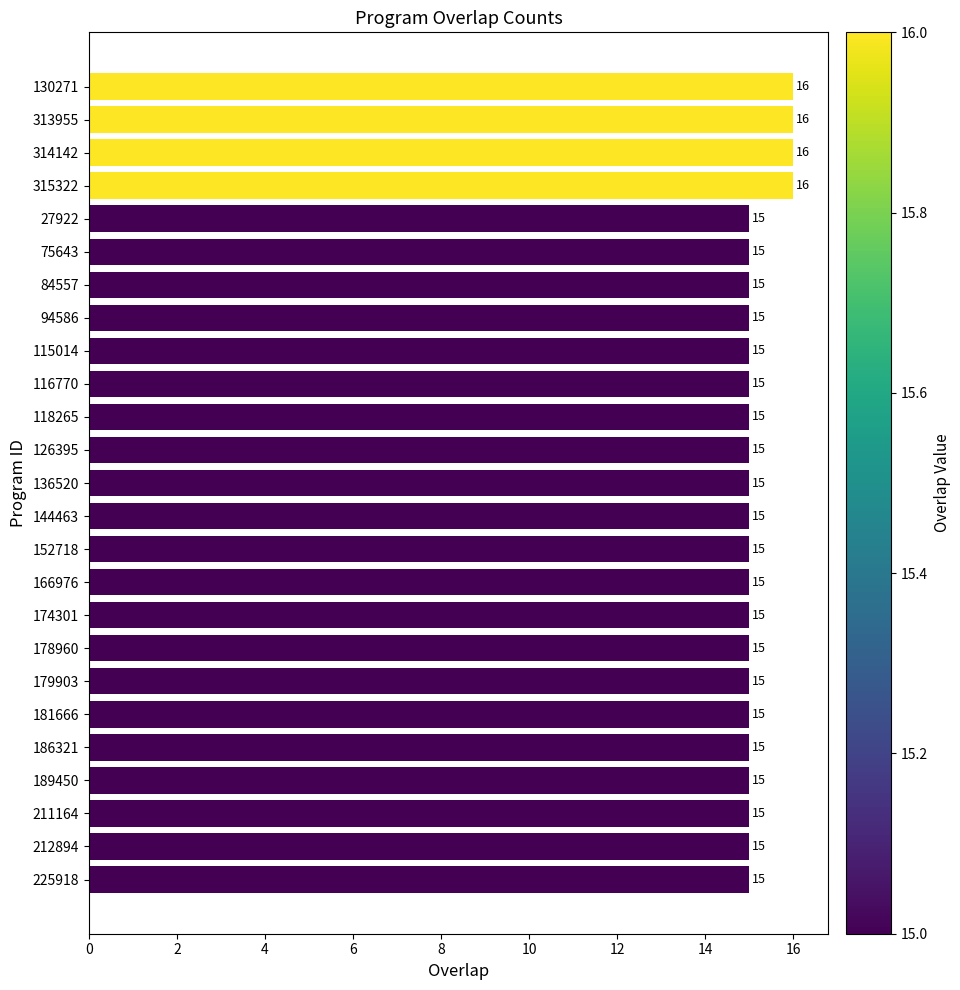

Count the values in the range 15 to 16.

25